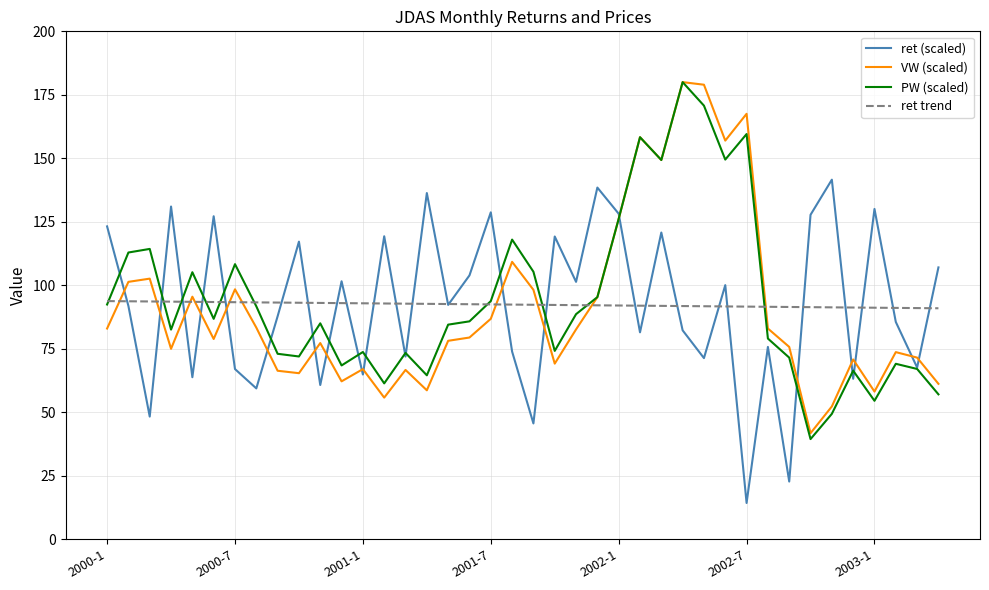

How many interior local peaks does the ret (scaled) series have?

14